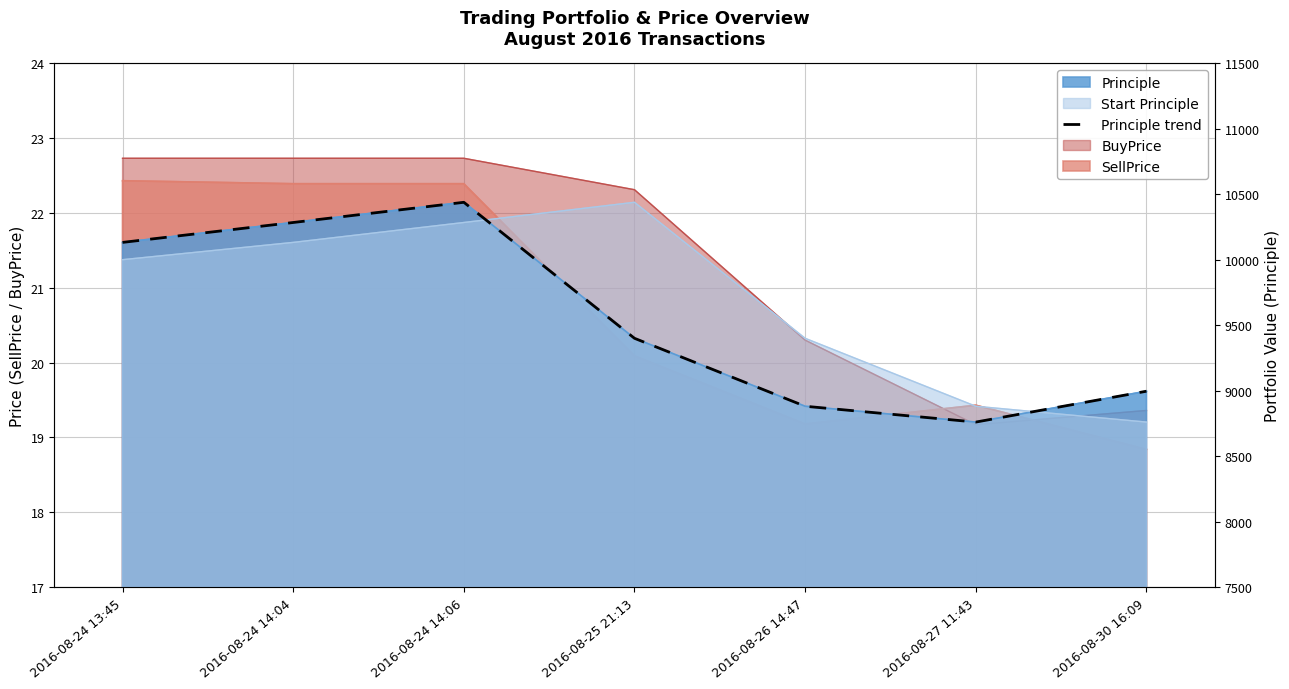

Does the chart have visible grid lines?

Yes